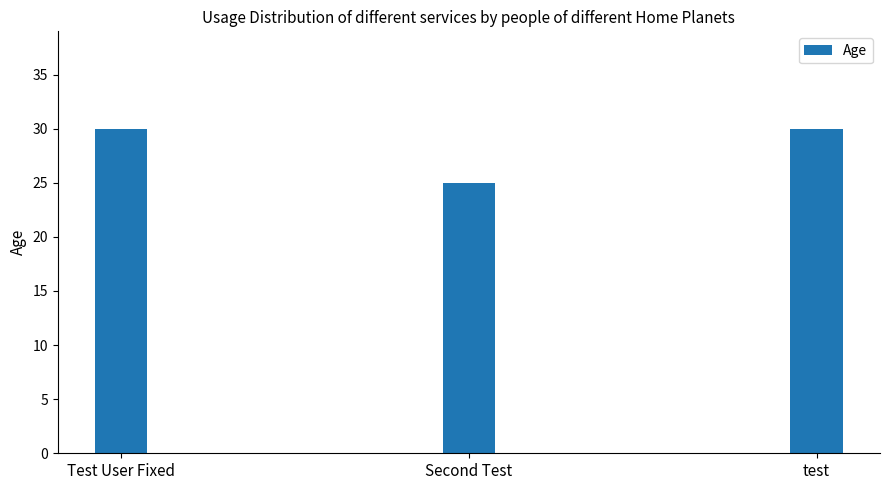

What is the greatest value displayed?

30